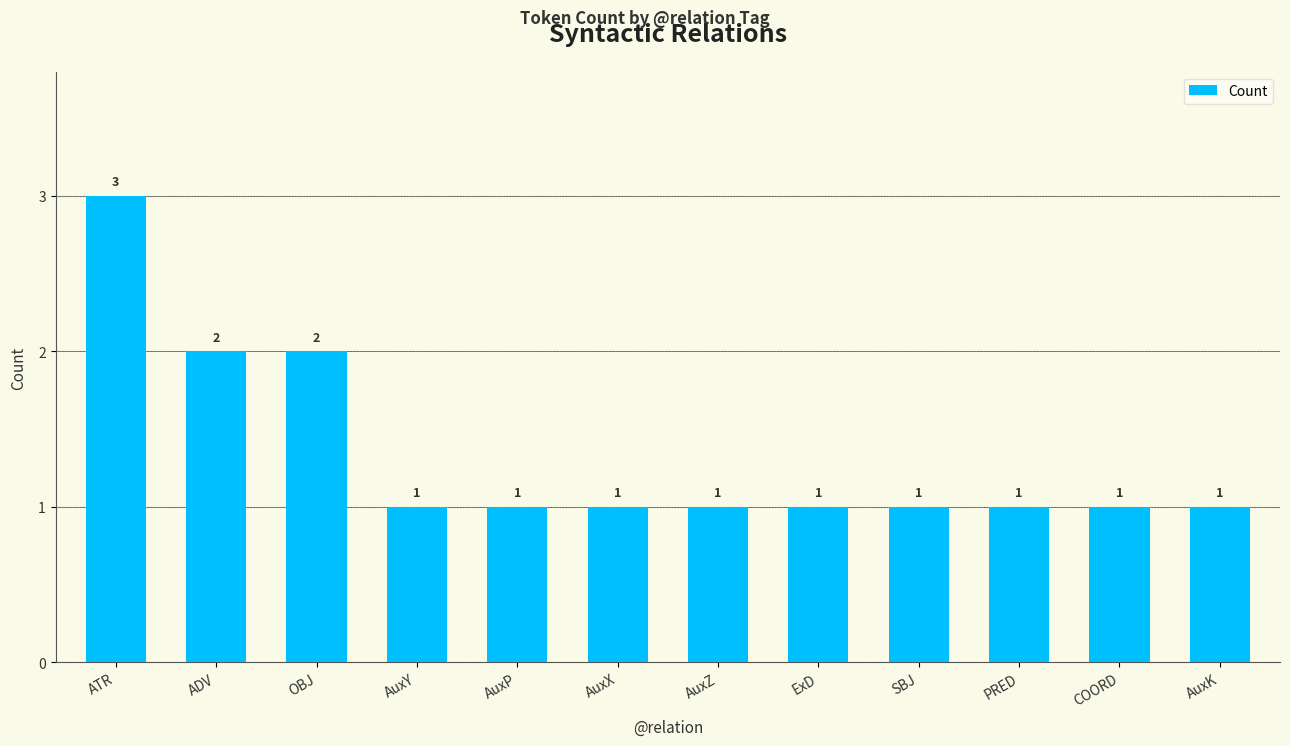

Reading left to right, extract all data points from this chart.

3	2	2	1	1	1	1	1	1	1	1	1